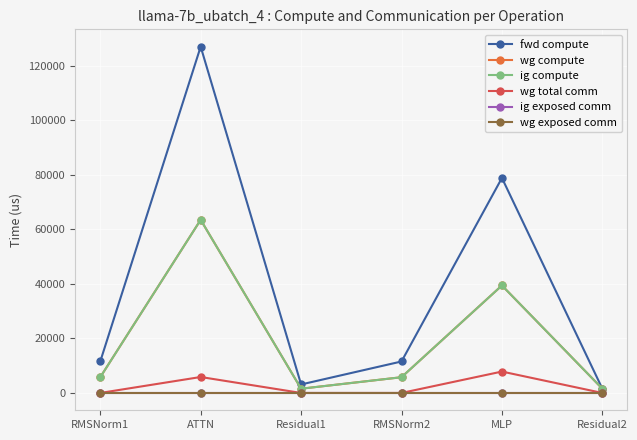

The fwd compute series shows 78882.6 at MLP. True or false?

True